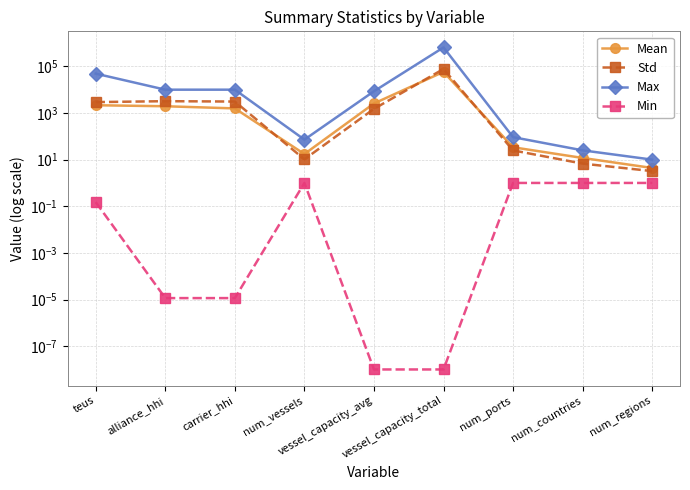

What is the maximum value for Std?

77169.9